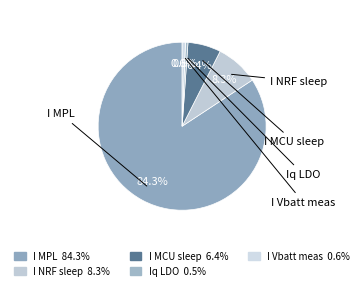

To the nearest percent, what is the difference between the largest and smallest slice percentages?

84%